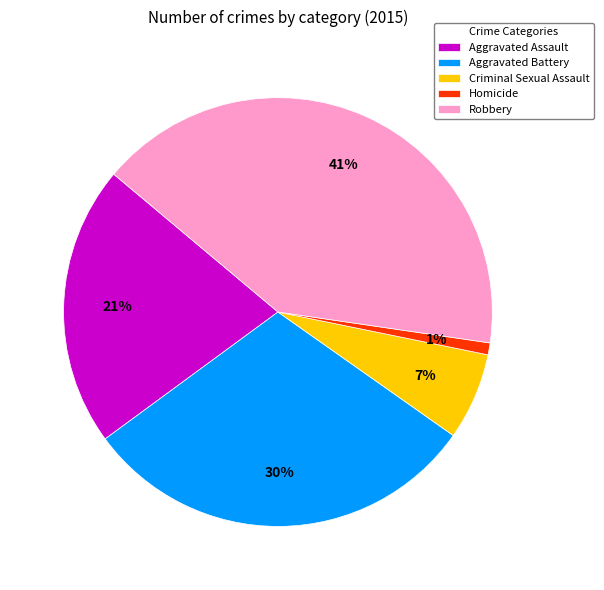

True or false: Criminal Sexual Assault accounts for 7% of the total.

True